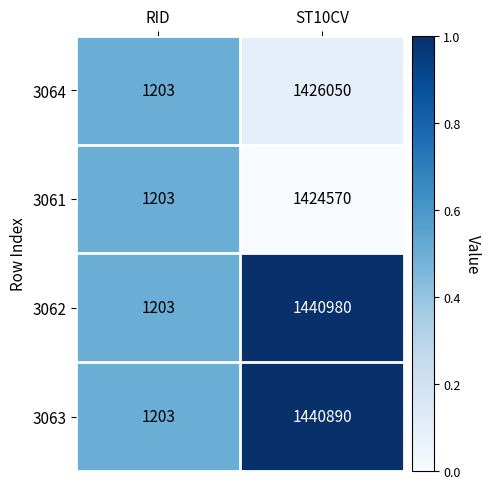

The value of 3062 at RID is 1783. True or false?

False